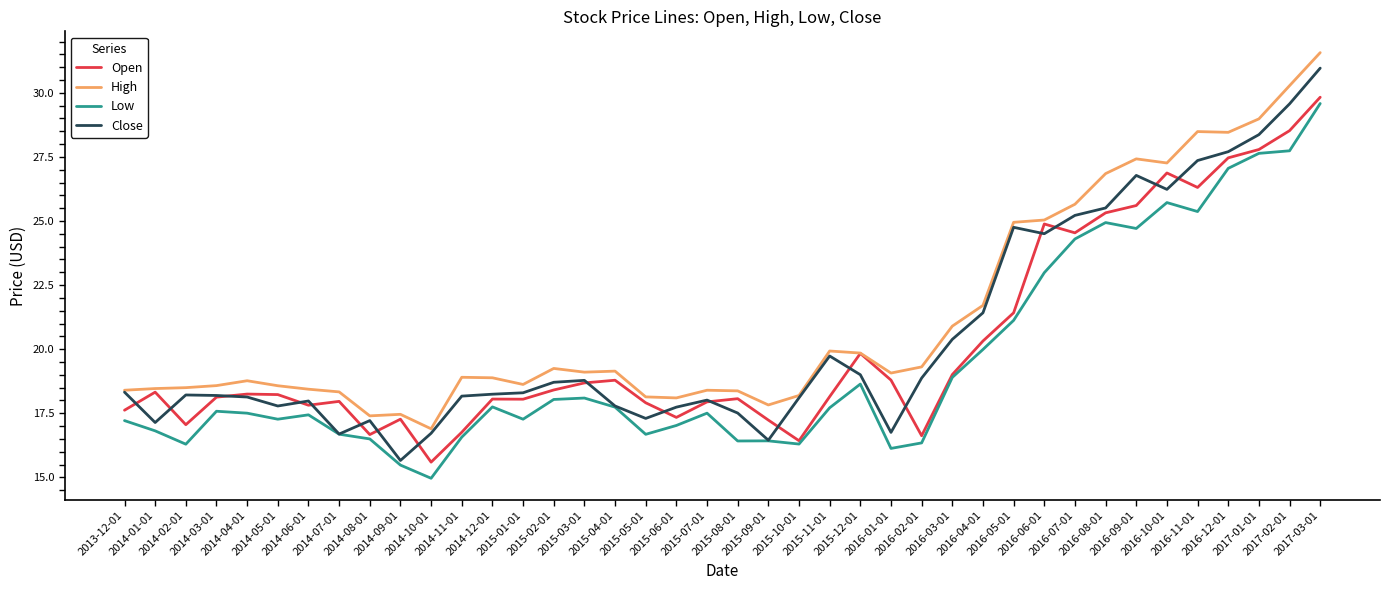

What position from the right is 2016-11-01?

5